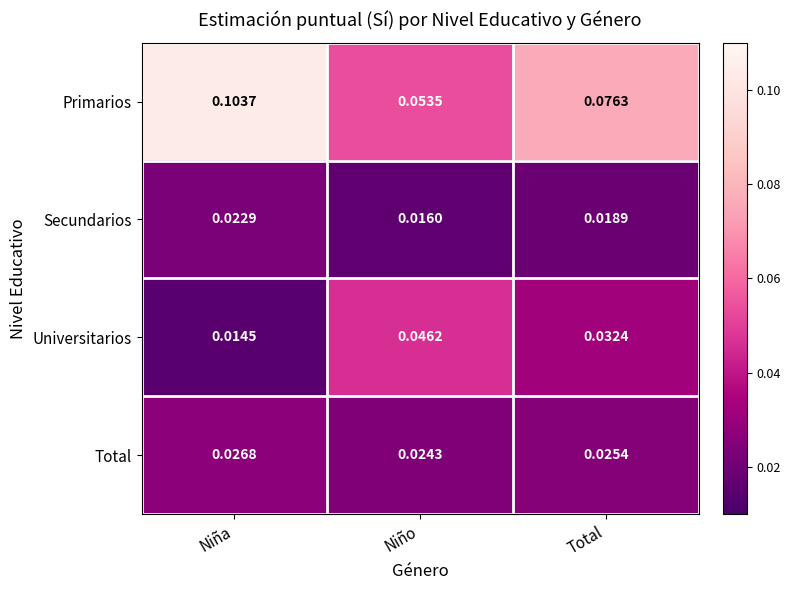

Between Niña and Niño, which series saw the biggest shift?

Primarios